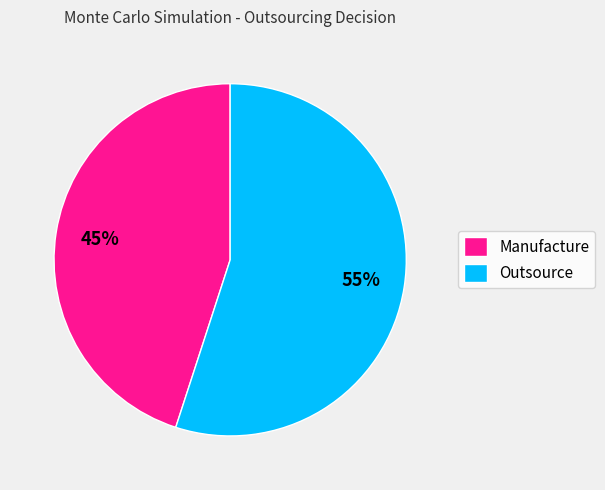

Combined, do Manufacture and Outsource account for over 50%?

Yes